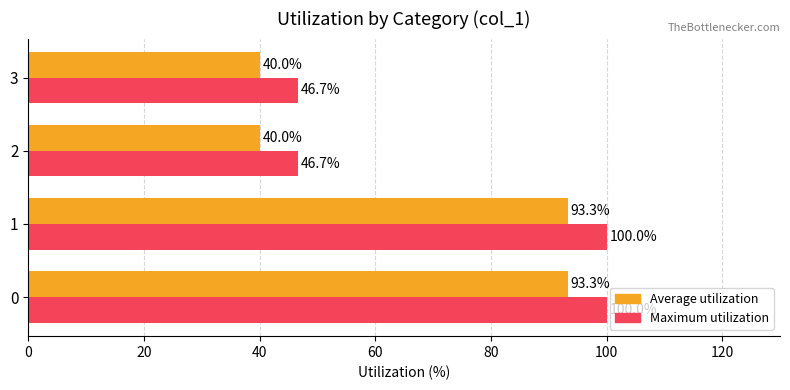

What is the sum of the Average utilization values at 2 and 1?

133.3